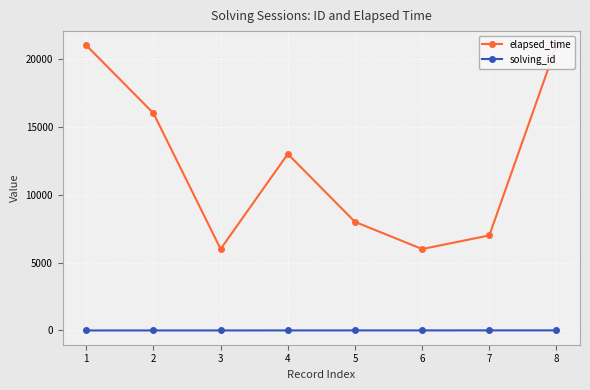

Which has a higher value, 8 or 5?

8